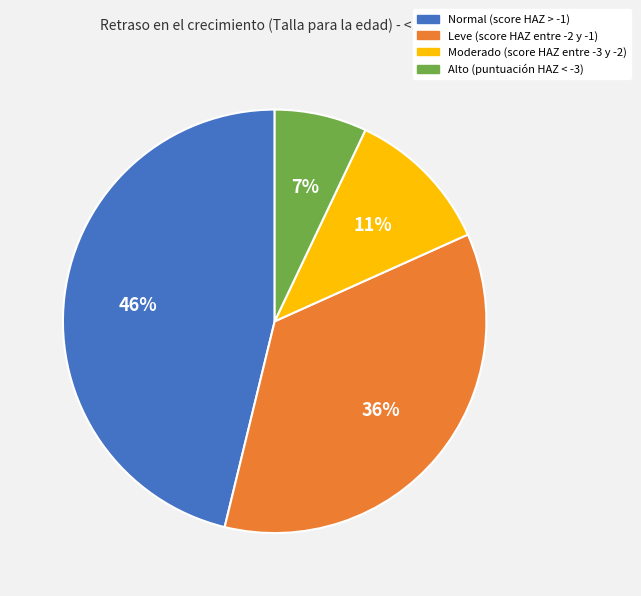

What percentage is the Normal (score HAZ > -1) slice, to the nearest percent?

46%